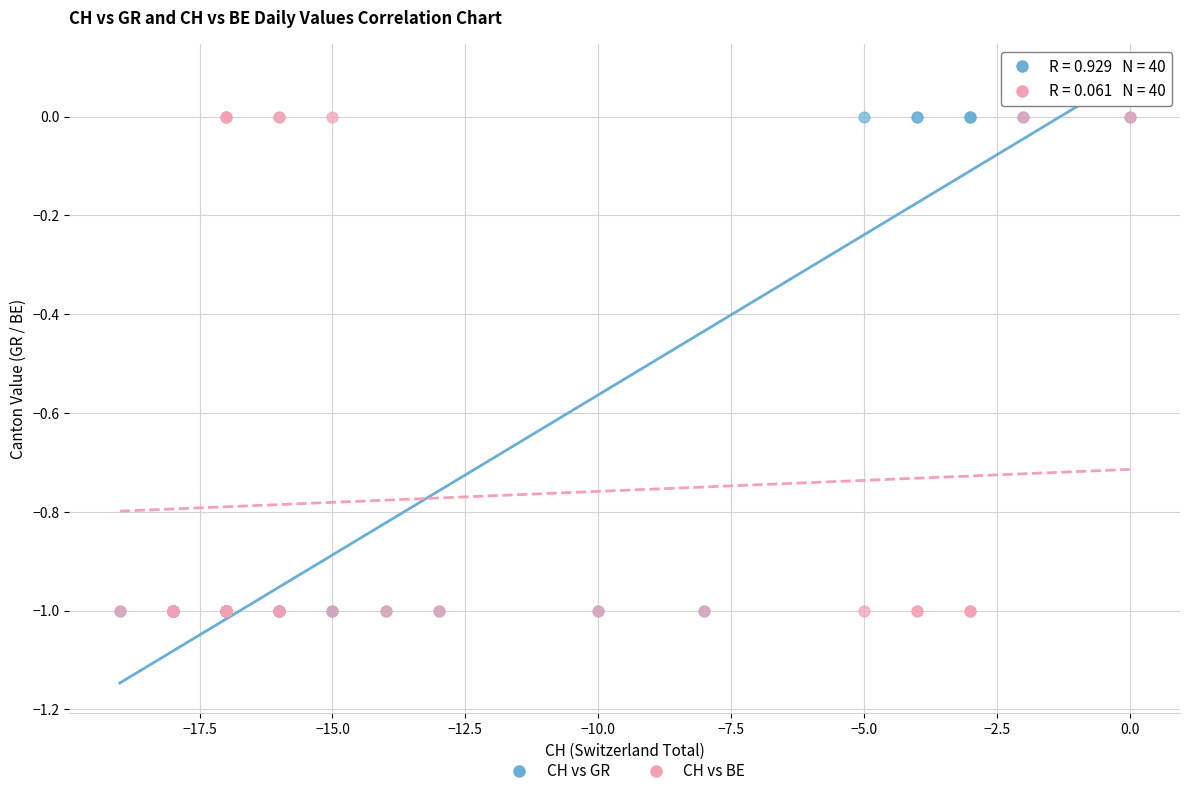

What are all the series names shown in the legend?

CH vs GR, CH vs BE